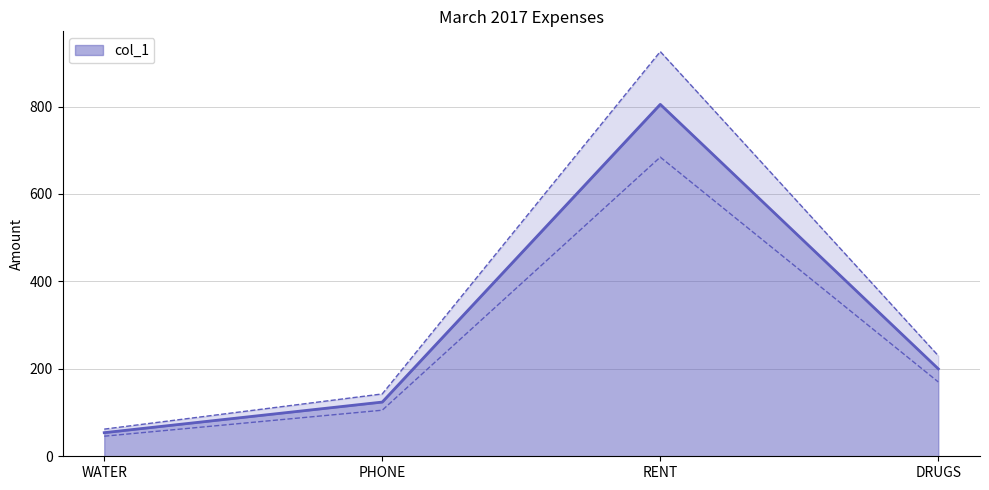

Which label corresponds to the smallest value in the chart?

WATER